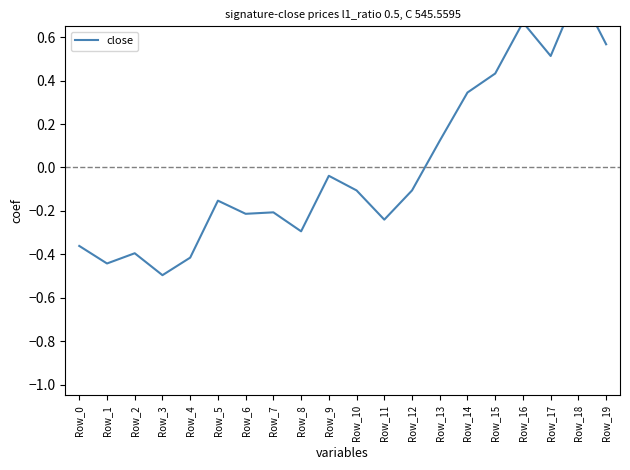

Which has a higher value, Row_18 or Row_2?

Row_18